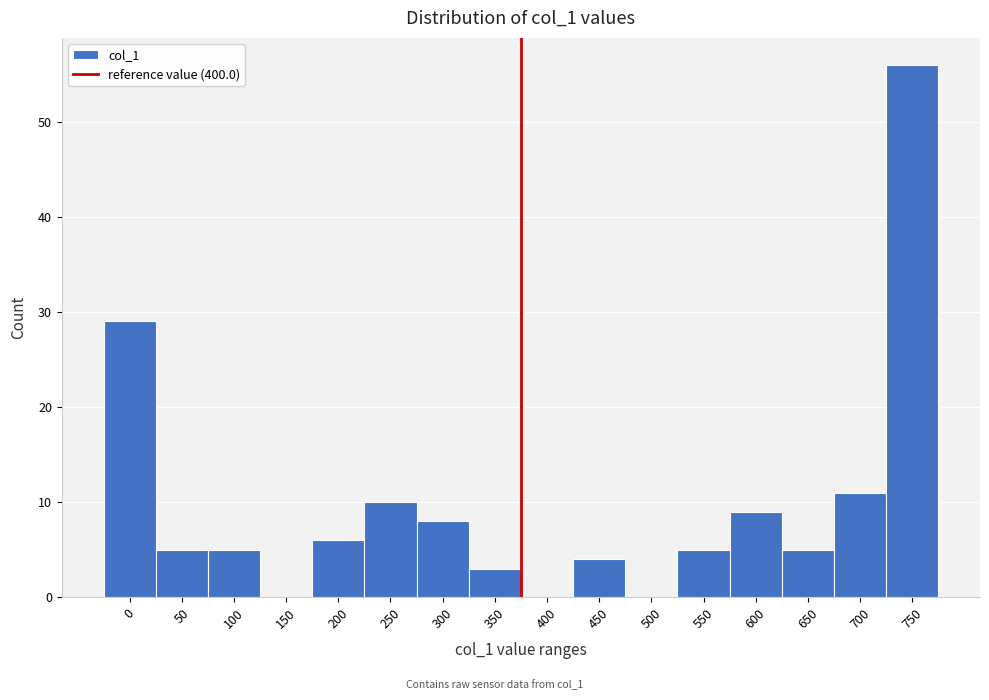

Reading left to right, extract all data points from this chart.

0=29	50=5	100=5	150=0	200=6	250=10	300=8	350=3	400=0	450=4	500=0	550=5	600=9	650=5	700=11	750=56